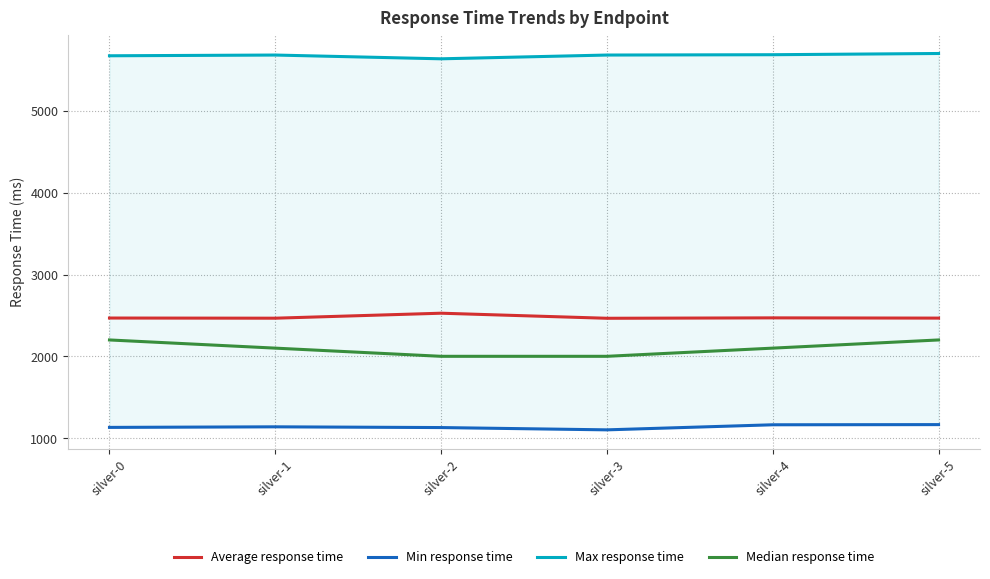

What is the difference between the Median response time values at silver-5 and silver-3?

200